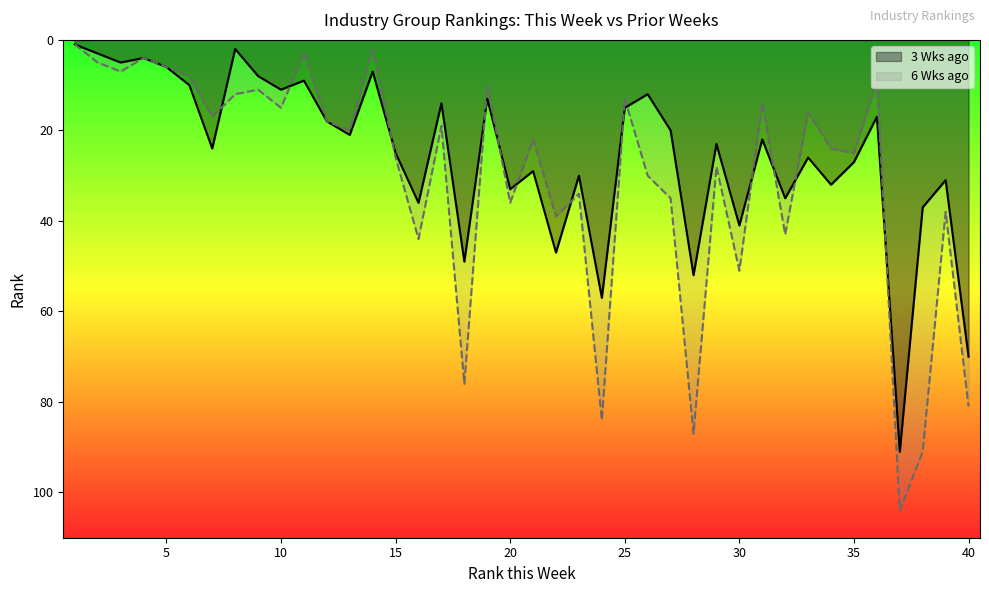

True or false: 3 Wks ago has more than 1 points higher than both neighbors.

True